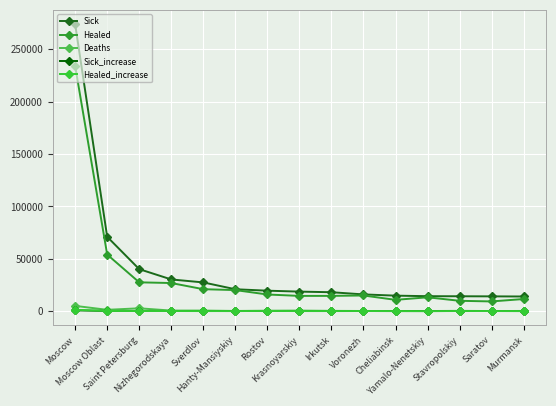

Count the number of data series in this chart.

5